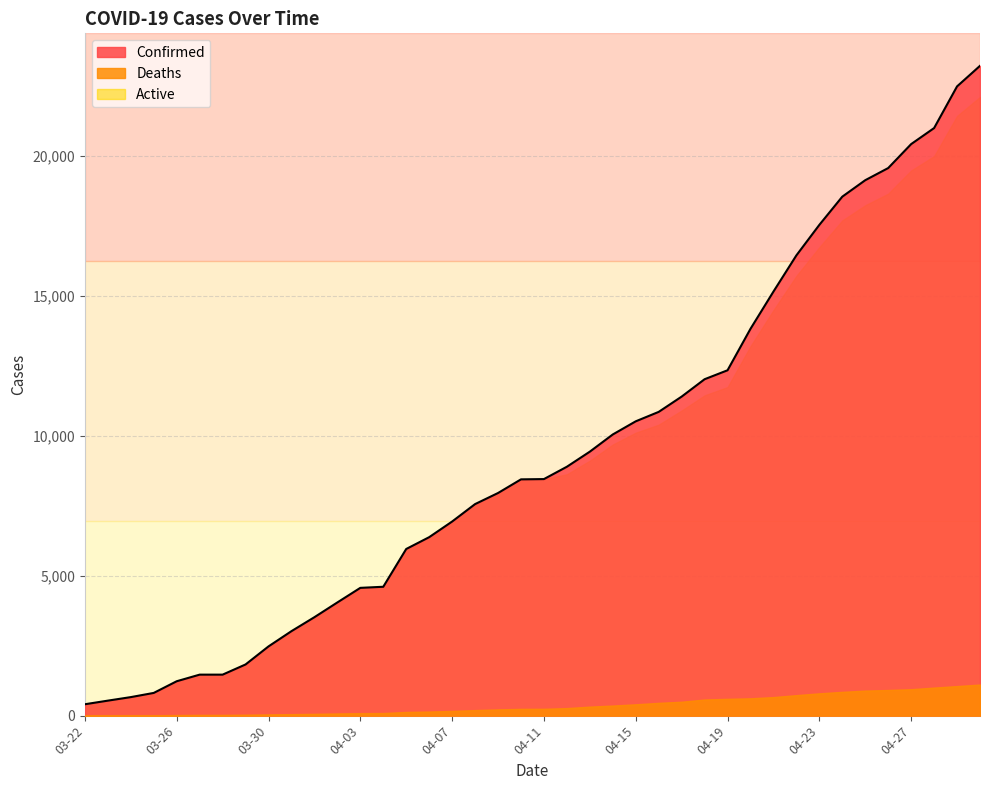

True or false: Deaths and Active intersect in this chart.

False